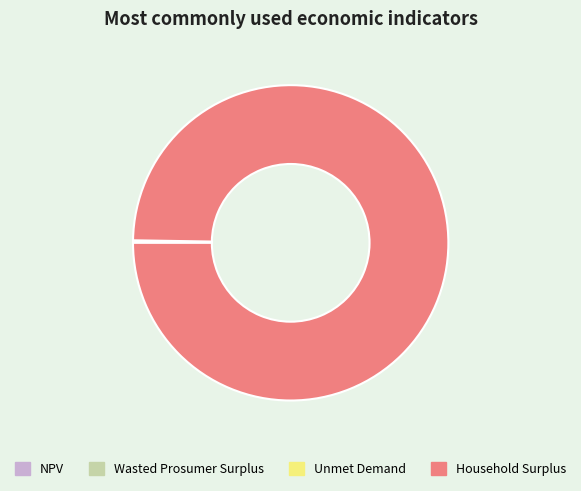

Is there a majority slice in this chart?

Yes